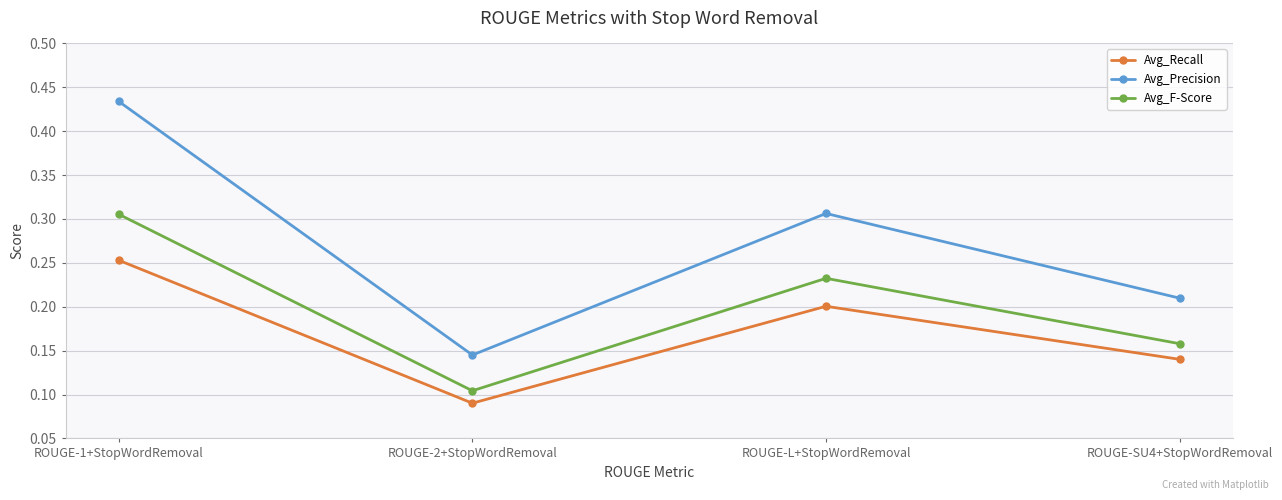

Which category has the lowest value across all series?

ROUGE-2+StopWordRemoval